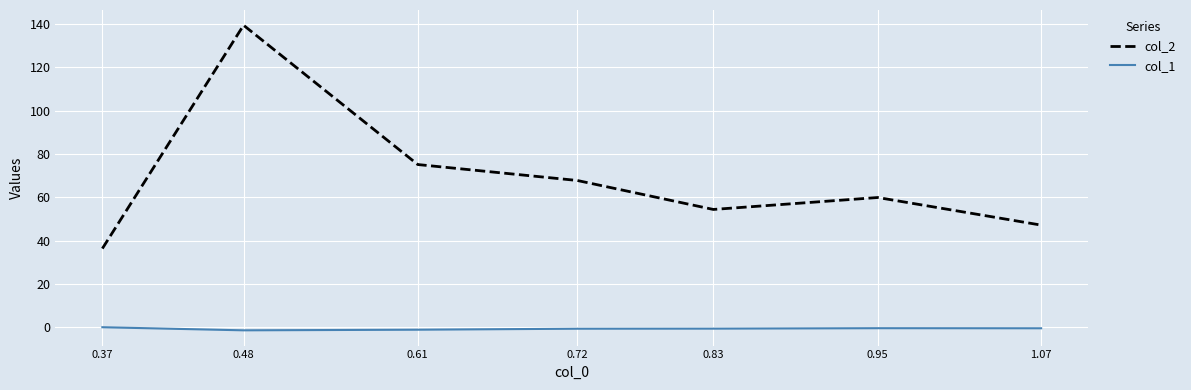

What is the difference between the maximum and minimum values in the col_2 series?

103.1